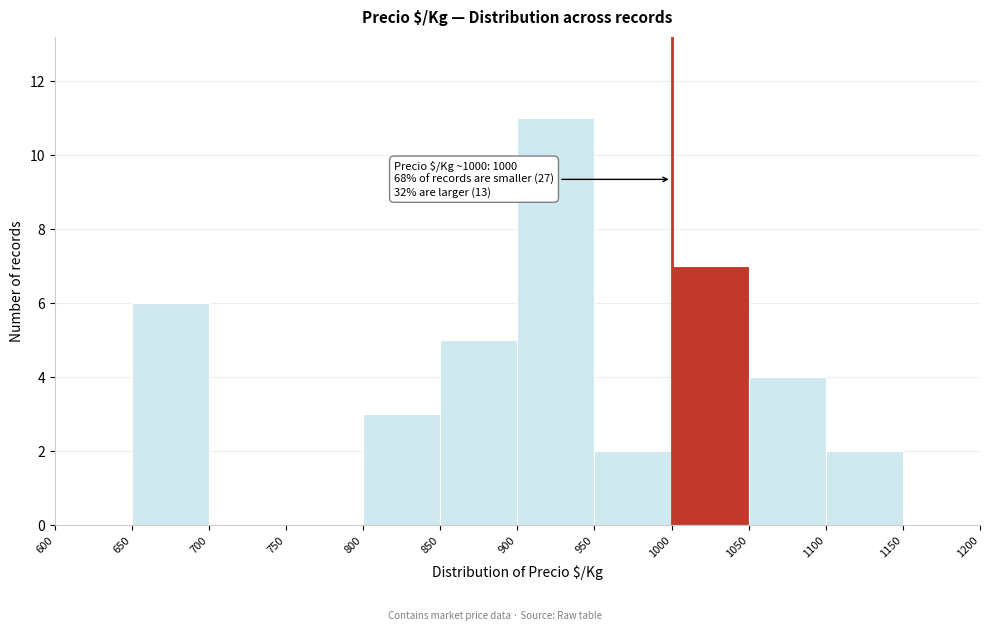

Over which range of the x-axis is the bar tallest?

900 to 950